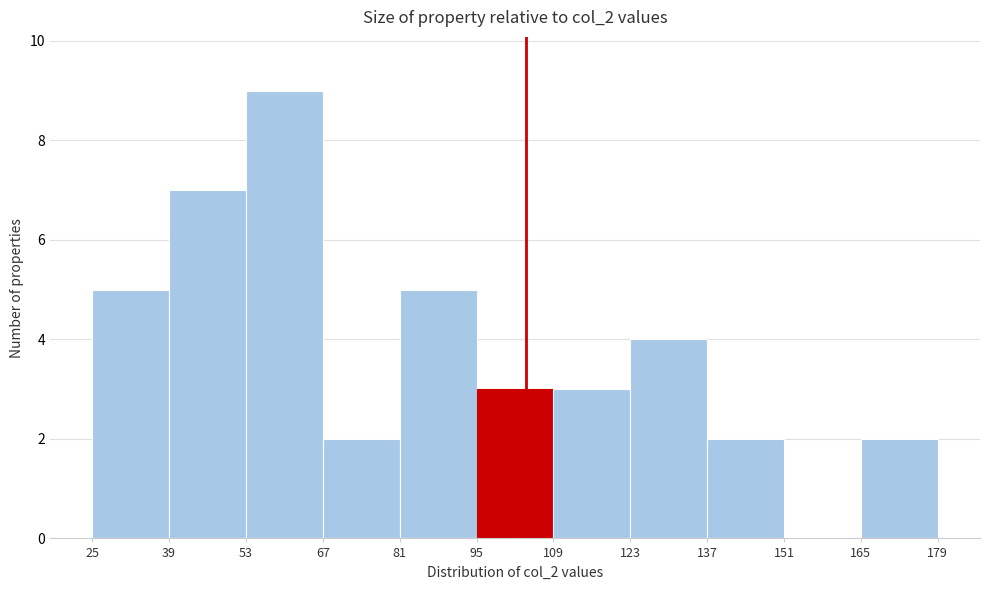

Reading left to right, transcribe this chart: for each bar, give the range it covers on the x-axis and its height. The values are not printed on the chart, so give them approximately, as read against the axis.

25 to 39: 5
39 to 53: 7
53 to 67: 9
67 to 81: 2
81 to 95: 5
95 to 109: 3
109 to 123: 3
123 to 137: 4
137 to 151: 2
151 to 165: 0
165 to 179: 2